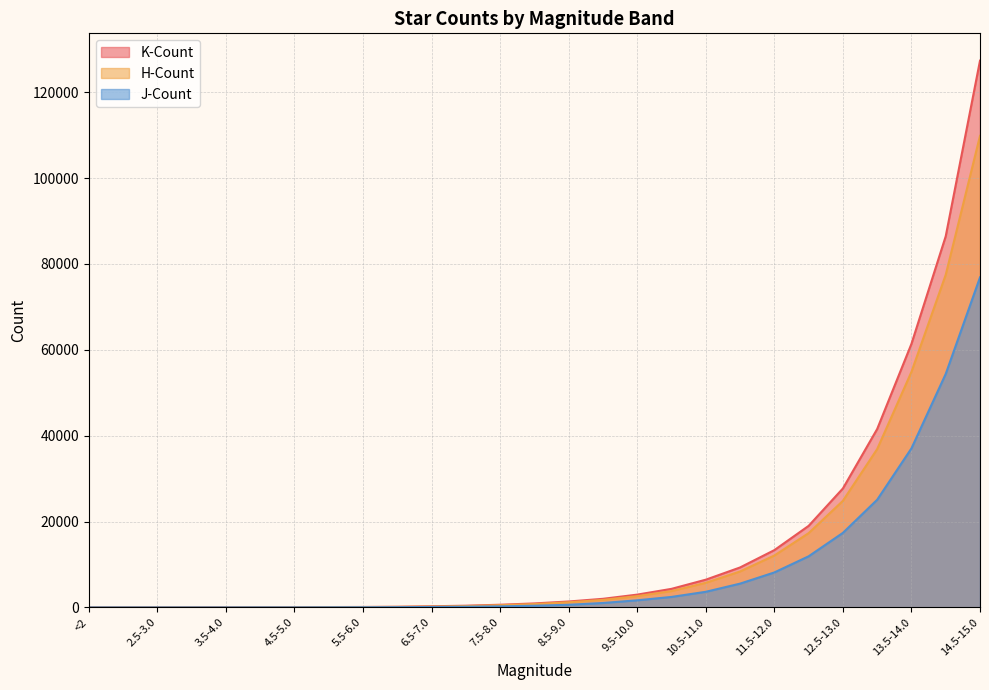

What are all the series names shown in the legend?

K-Count, H-Count, J-Count